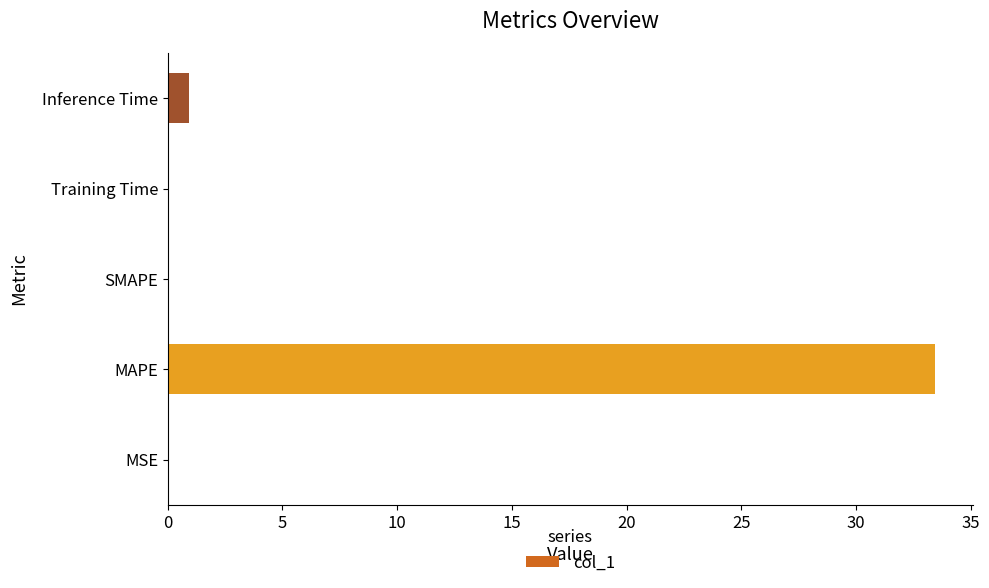

Where is the data nearest to the value 16?

Inference Time